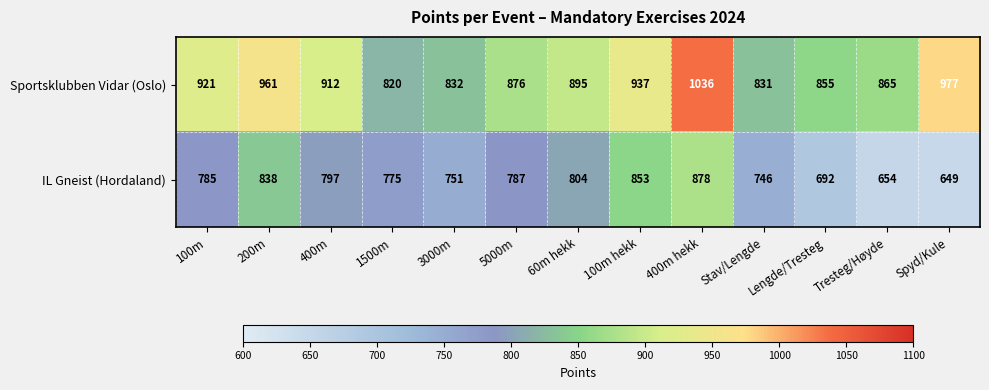

List the series in order of their peak value, highest first.

Sportsklubben Vidar (Oslo), IL Gneist (Hordaland)